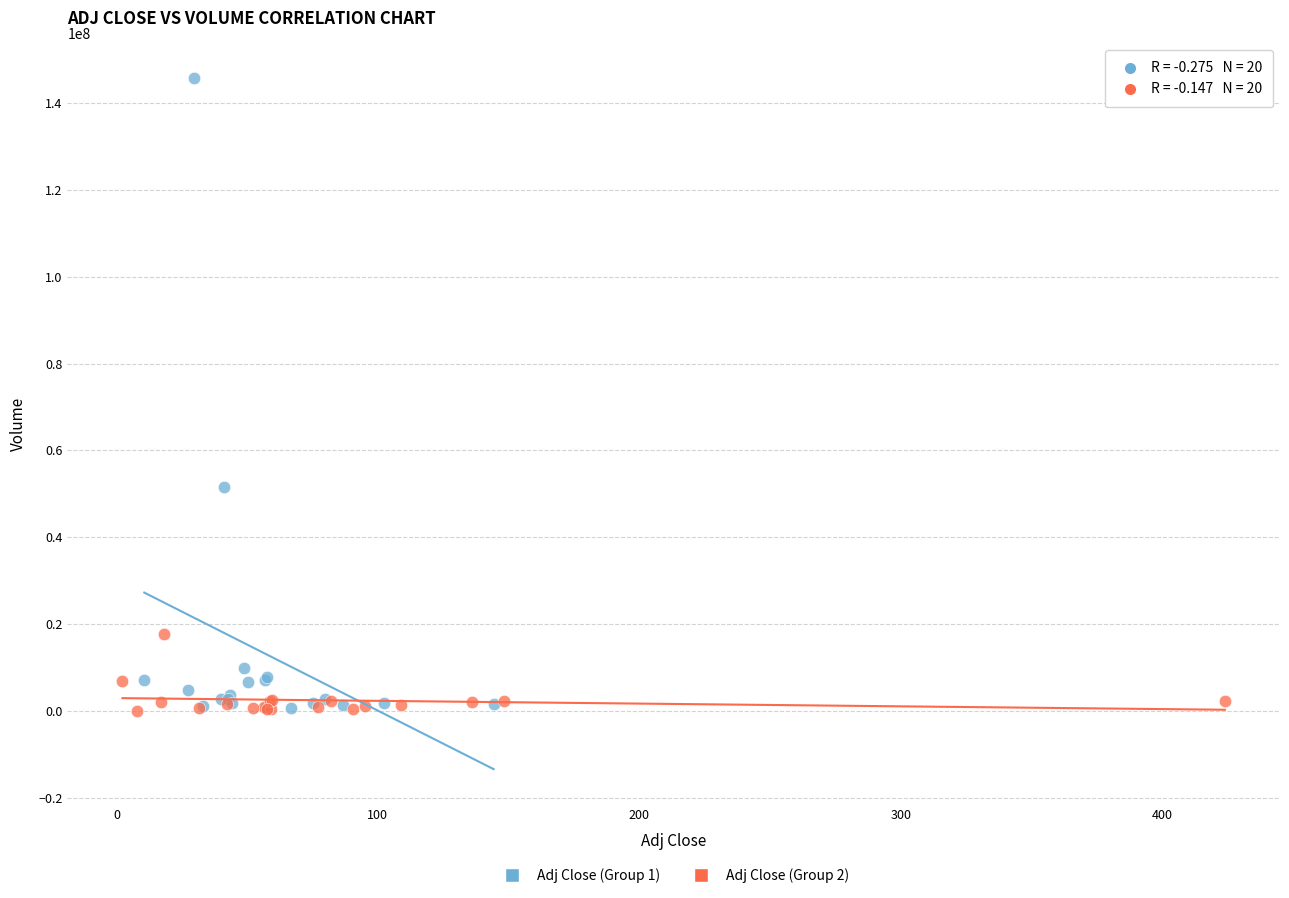

Which series contains the highest Y value?

Adj Close (Group 1)